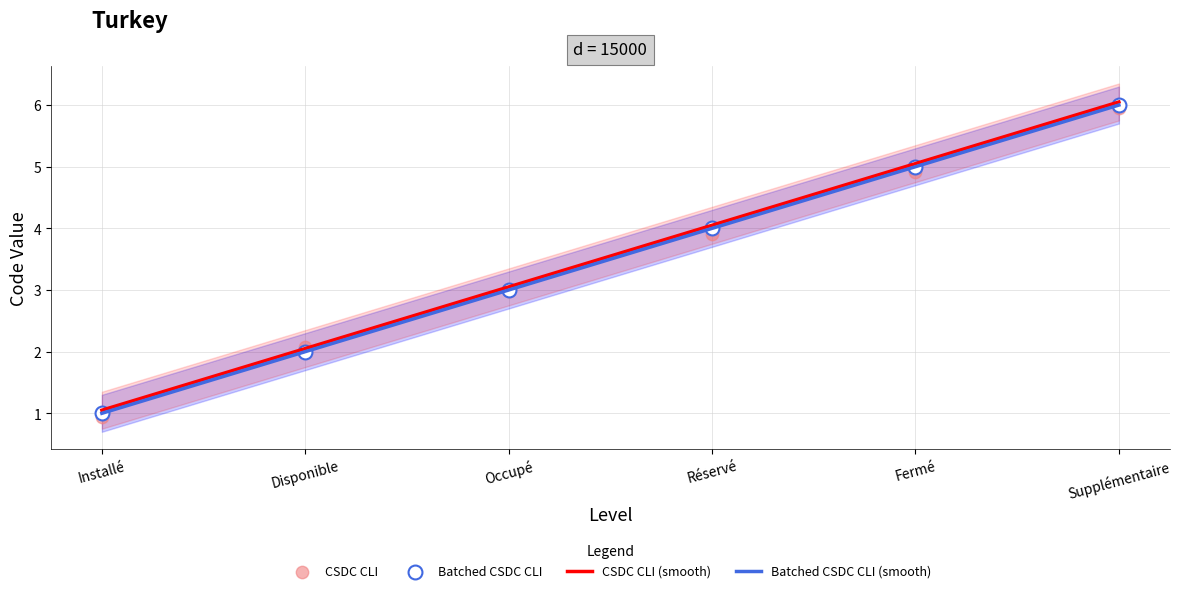

What is the ratio of the value at Réservé to the value at Supplémentaire?

0.7